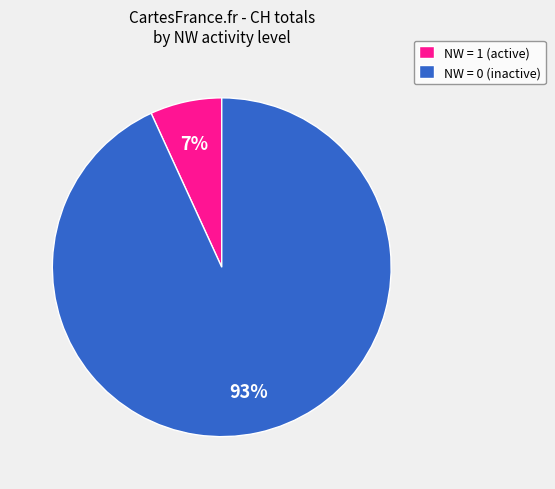

Count the number of slices in the pie.

2